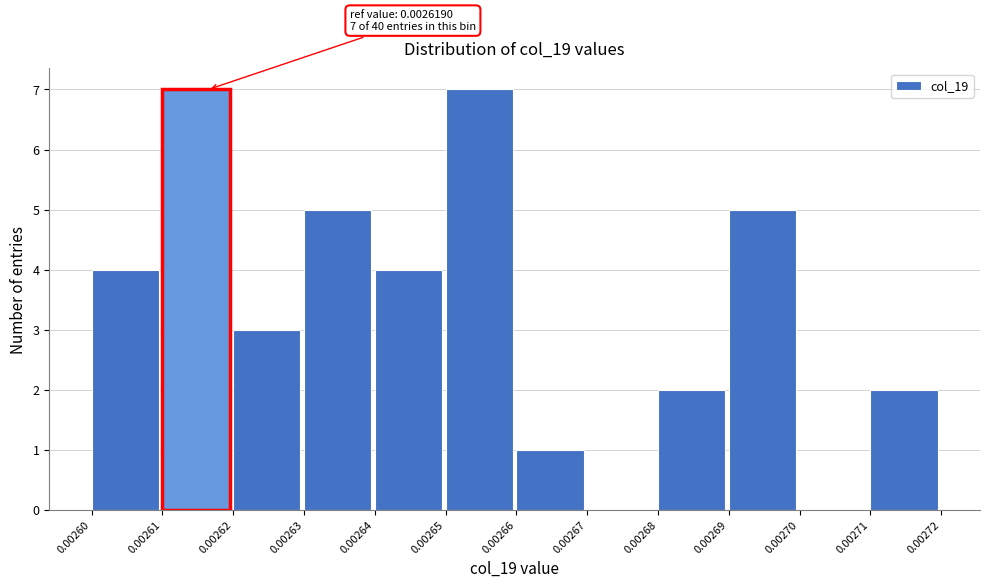

Reading left to right, transcribe all the data shown in this chart.

0.00260=4	0.00261=7	0.00262=3	0.00263=5	0.00264=4	0.00265=7	0.00266=1	0.00267=0	0.00268=2	0.00269=5	0.00270=0	0.00271=2